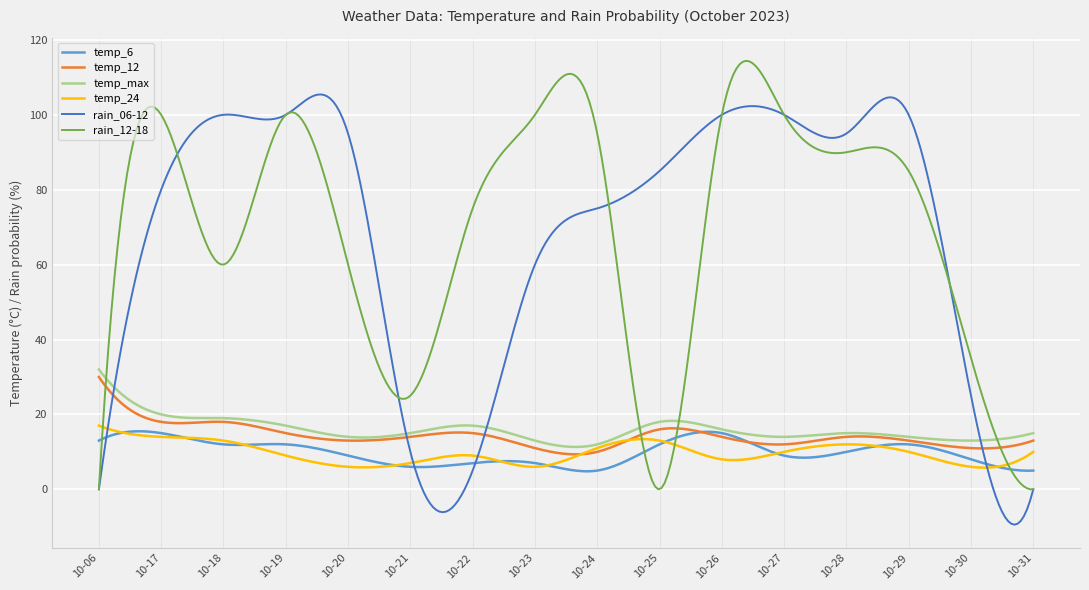

What is the maximum value for temp_6?

15.5